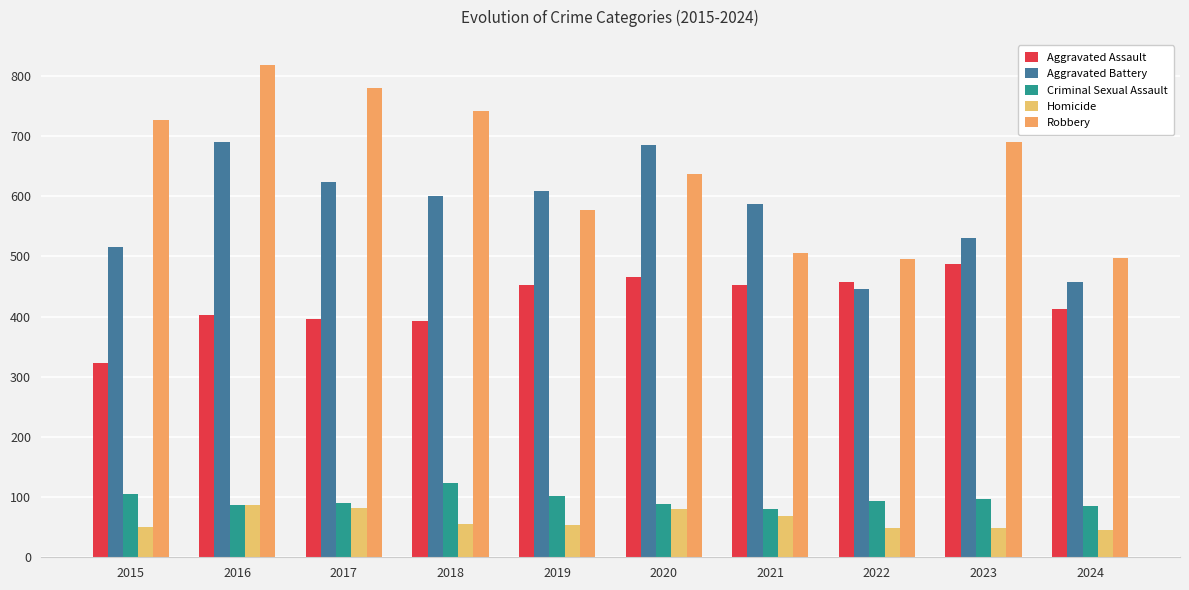

What are all the series names shown in the legend?

Aggravated Assault, Aggravated Battery, Criminal Sexual Assault, Homicide, Robbery